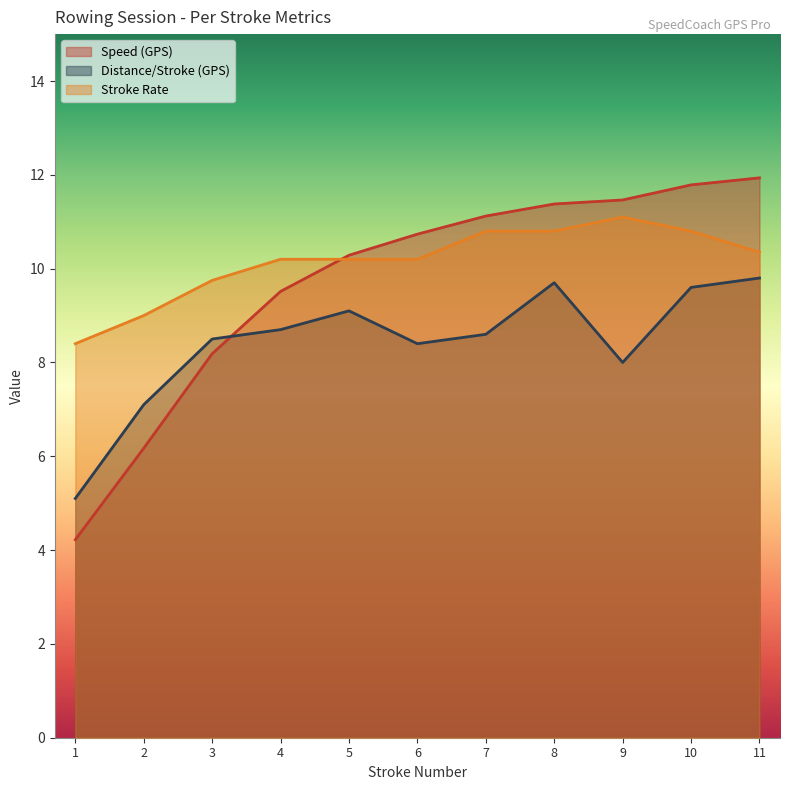

In Distance/Stroke (GPS), how many points are higher than both neighbors (excluding endpoints)?

2